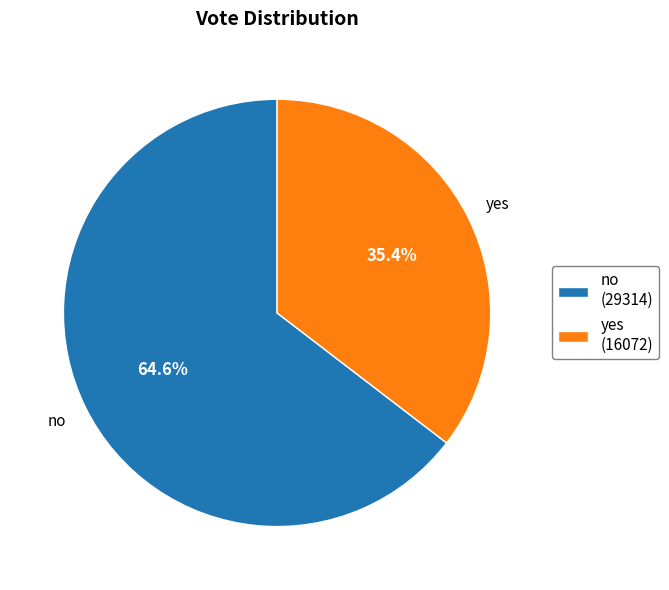

True or false: yes accounts for 35% of the total.

True